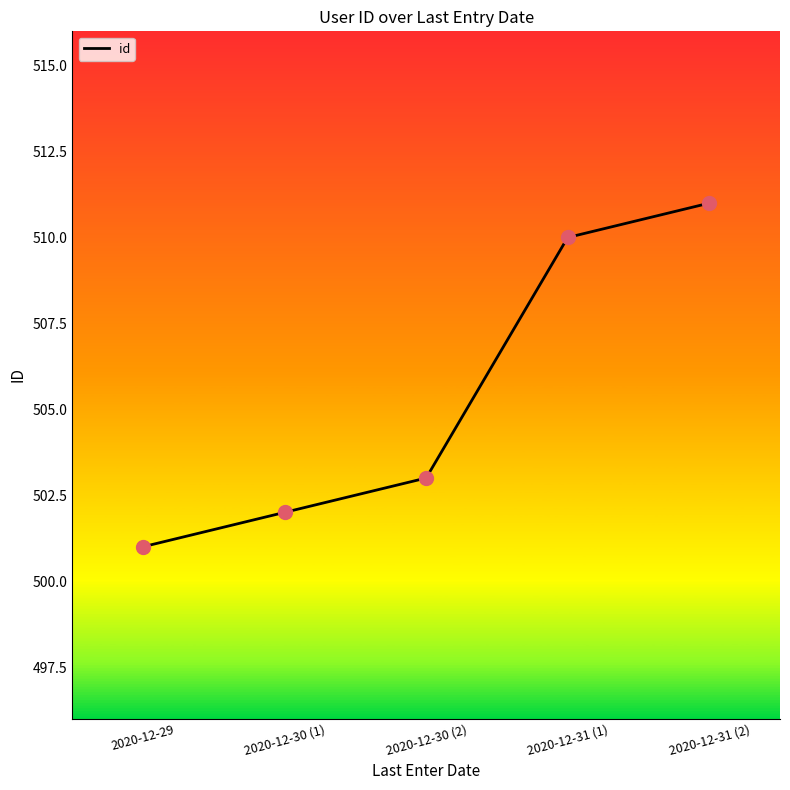

What is the change in value from 2020-12-29 to 2020-12-30 (2)?

+2